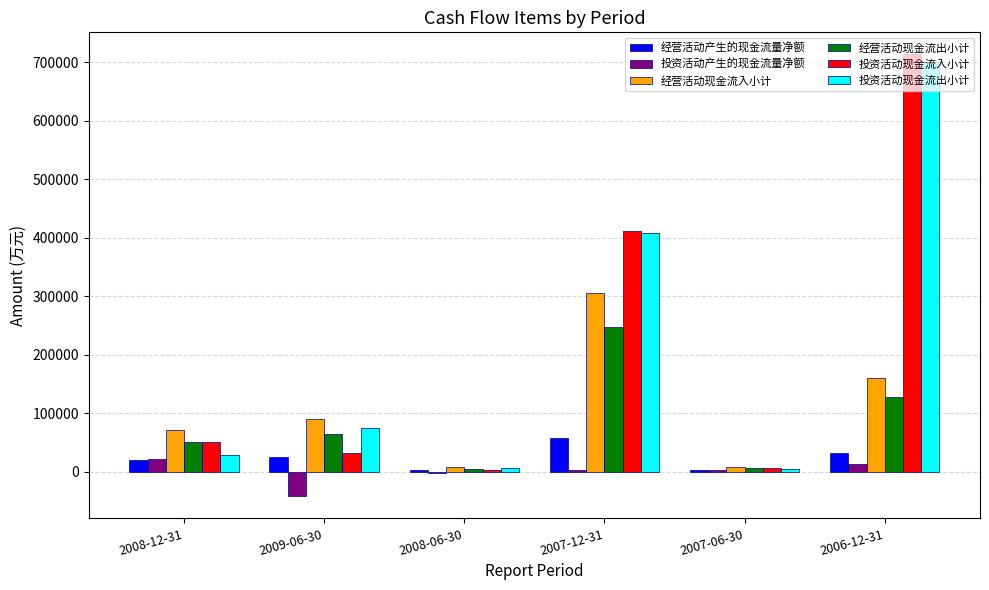

The value of 投资活动现金流入小计 at 2006-12-31 is 713593. True or false?

True